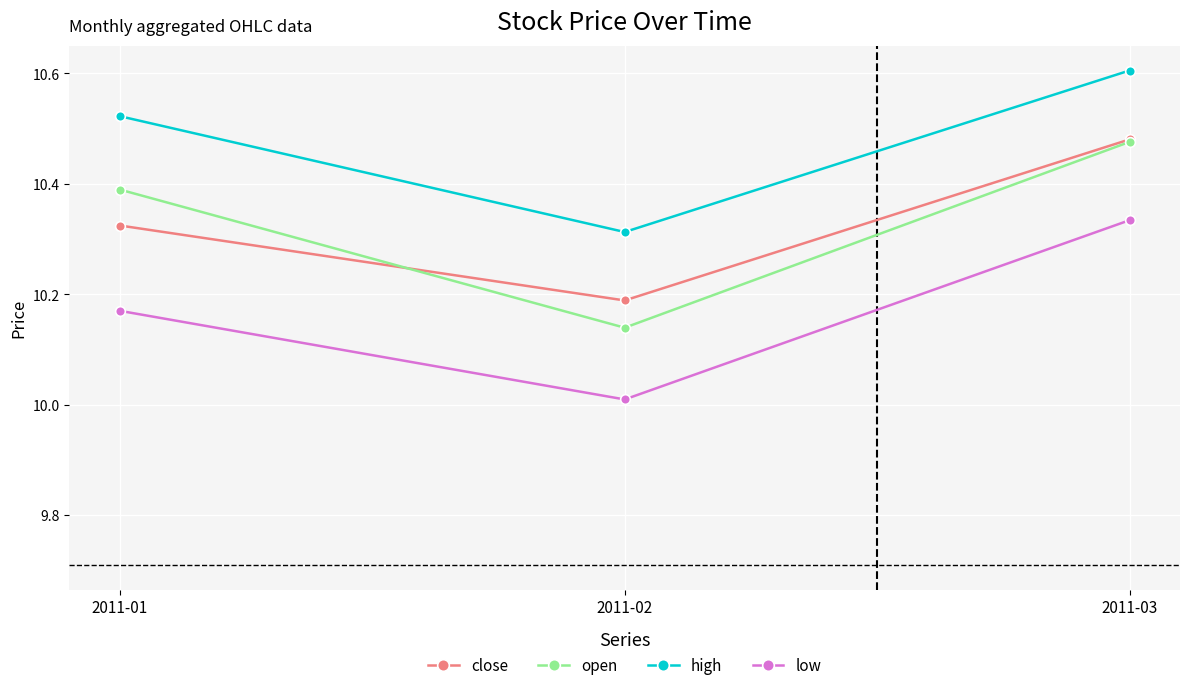

Rank the categories by low value from lowest to highest.

2011-02, 2011-01, 2011-03